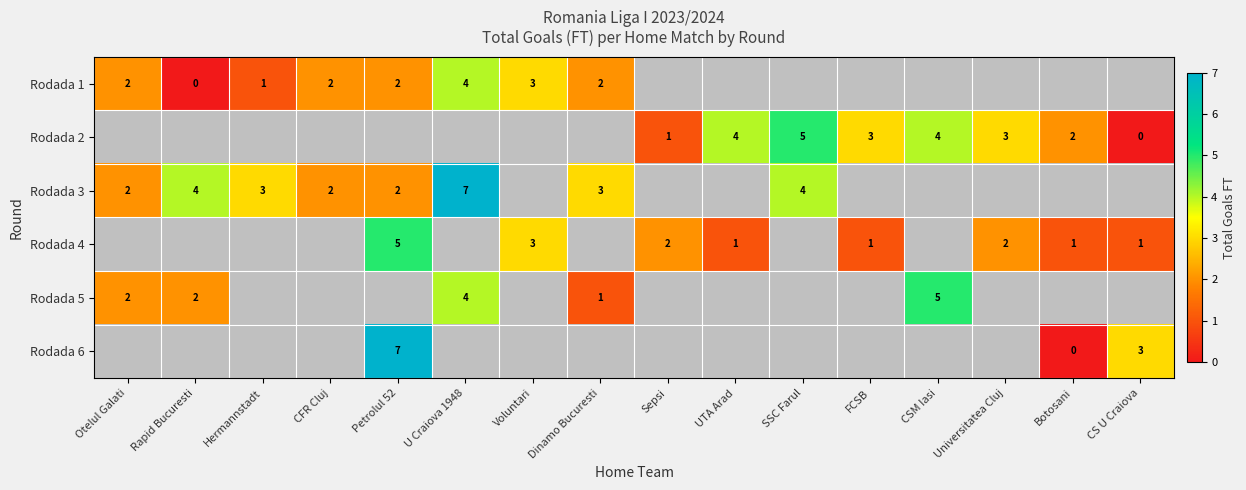

How many distinct data groups are displayed?

6